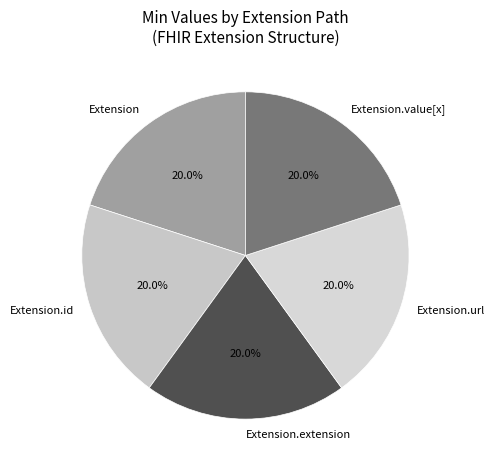

What percentage do Extension and Extension.url together represent?

40.0%